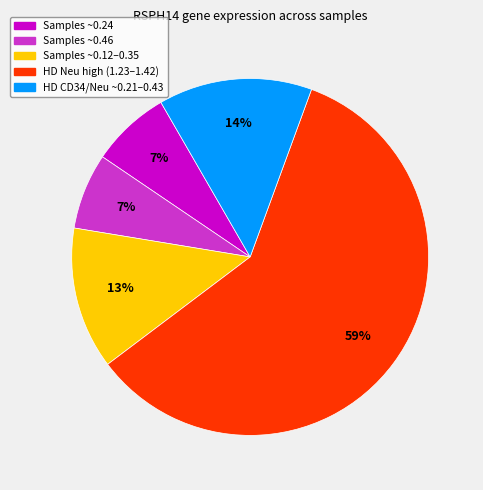

To the nearest percent, what is the average slice percentage?

20%